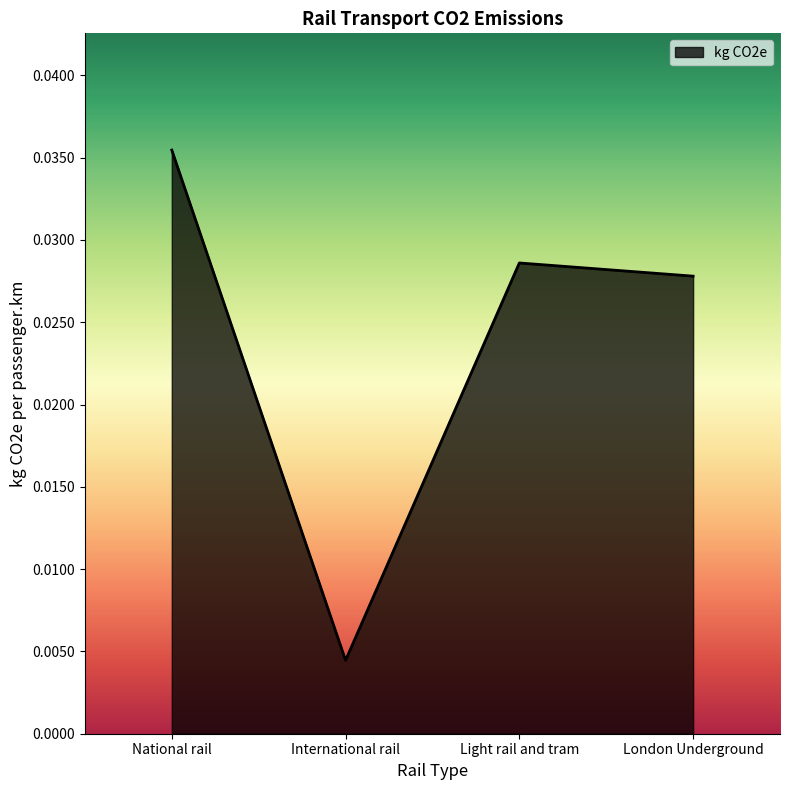

How many series are shown in this chart?

1